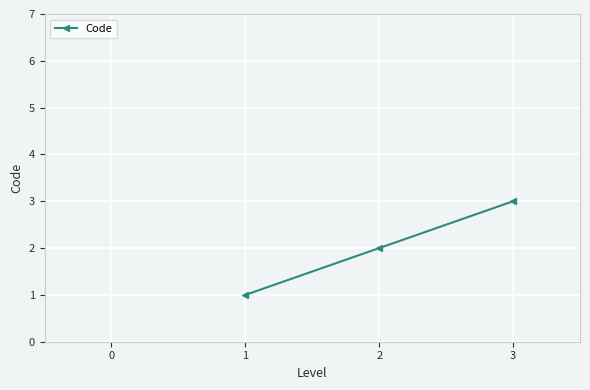

Rank the categories by value from lowest to highest.

1, 2, 3